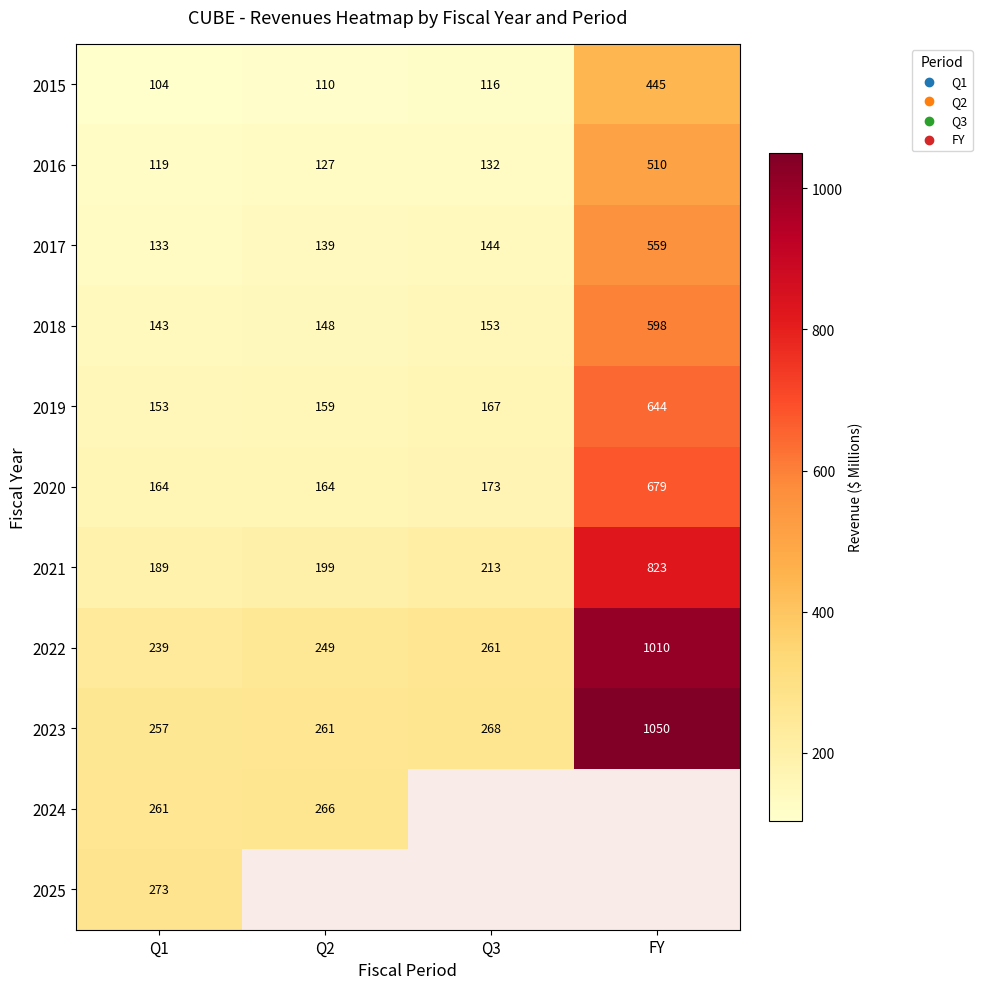

What is the greatest value displayed?

1050.3